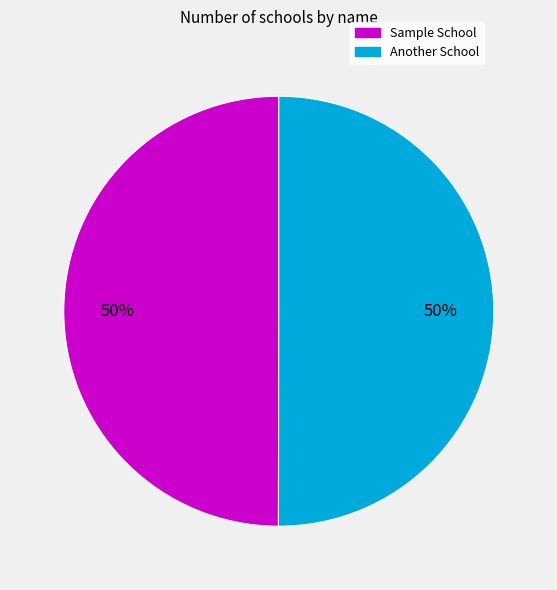

How many segments does this pie chart have?

2